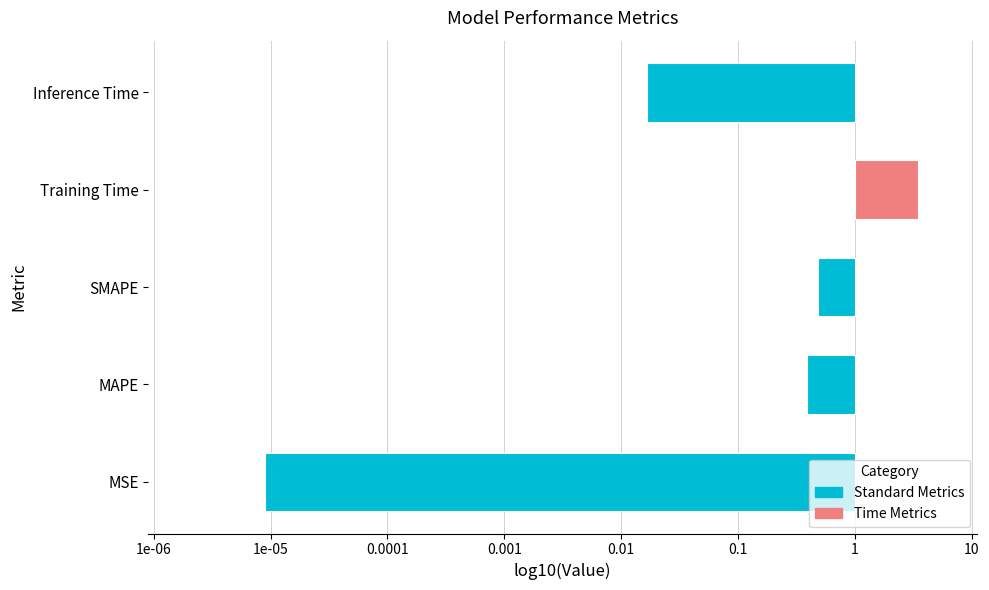

Which label corresponds to the smallest value in the chart?

MSE